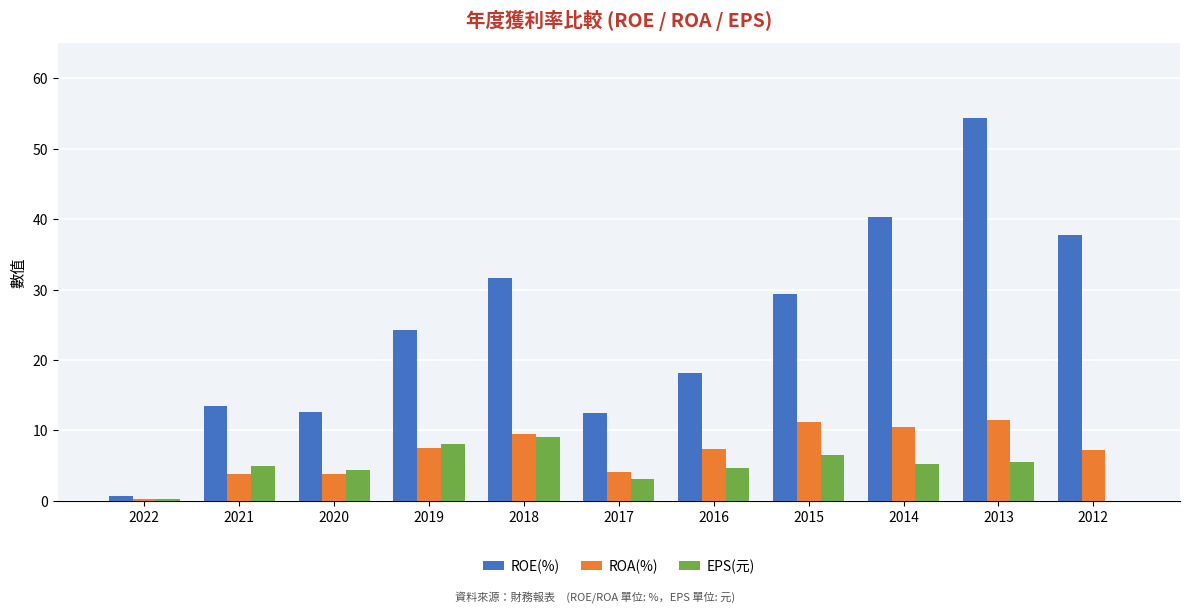

Which series changed the most between 2017 and 2015?

ROE(%)